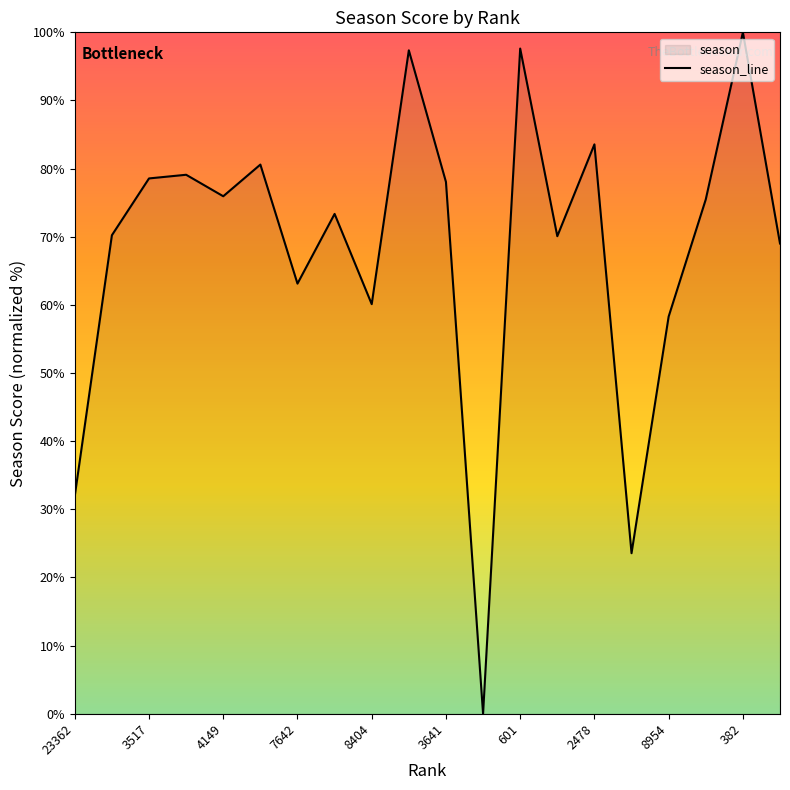

Reading left to right, what are all the values shown in this chart?

23362=32.0	5992=70.2	3517=78.6	3403=79.1	4149=75.9	3080=80.6	7642=63.1	4895=73.4	8404=60.1	624=97.4	3641=78.0	51272=0.0	601=97.6	6045=70.1	2478=83.6	29103=23.6	8954=58.3	4273=75.5	382=100.0	6470=69.0